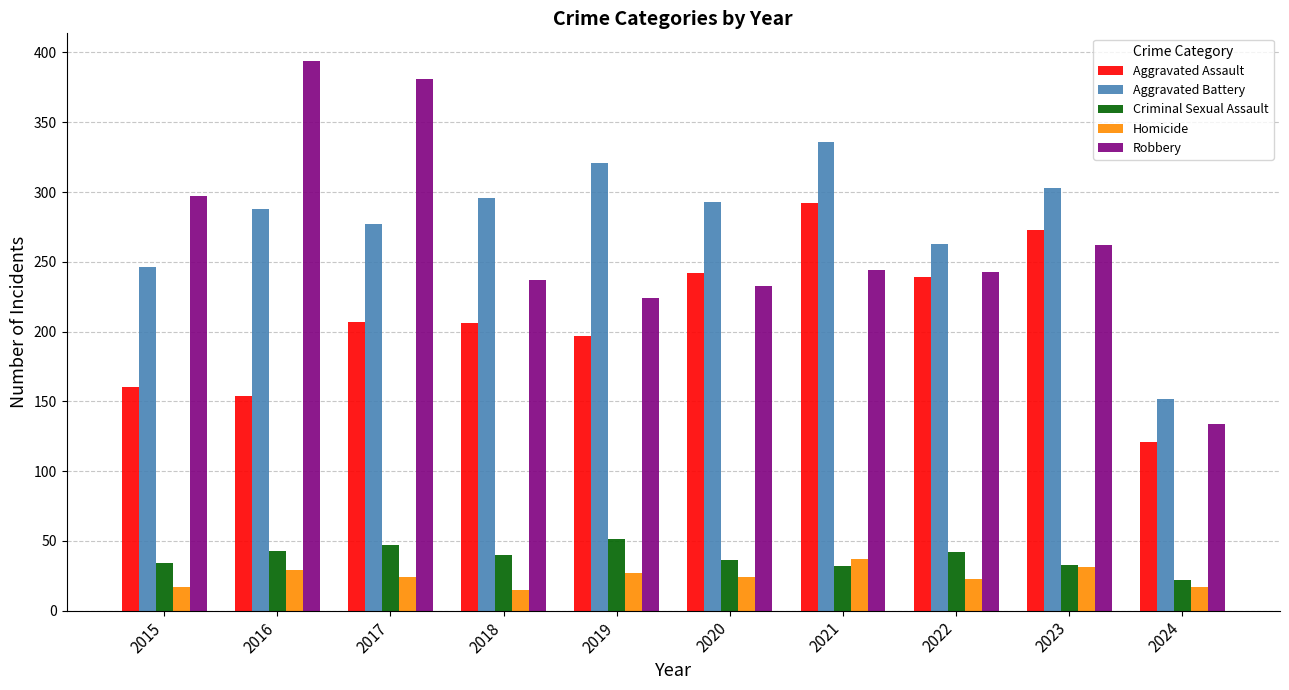

What is the highest value of the Aggravated Battery series?

336